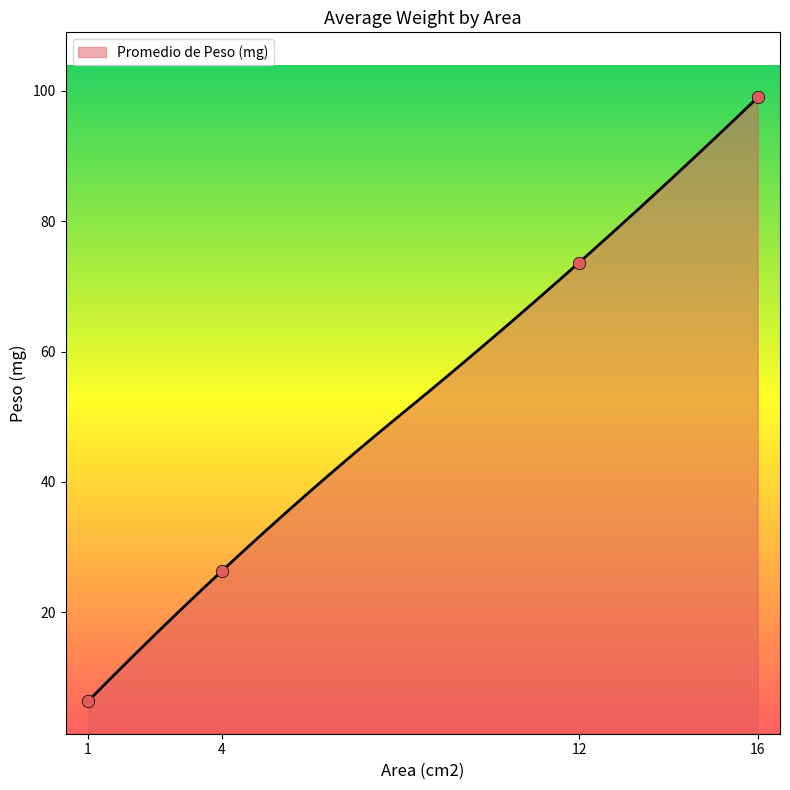

What is the change in value from 4 to 12?

+47.3